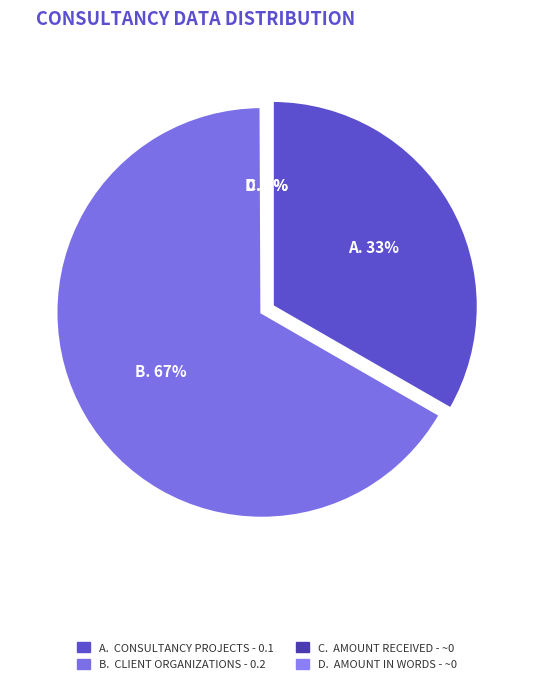

What is the change in value from Total no. of Consultancy Projects to Total no. of Client Organizations?

+0.1